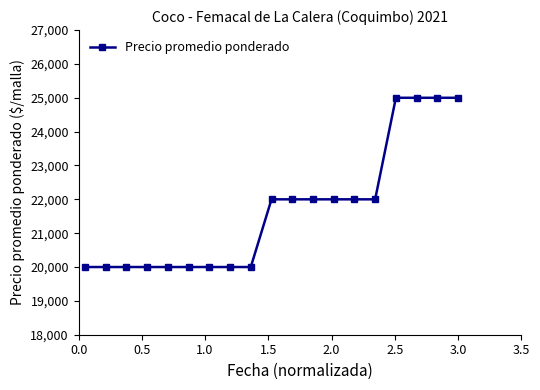

What is the greatest value displayed?

25000